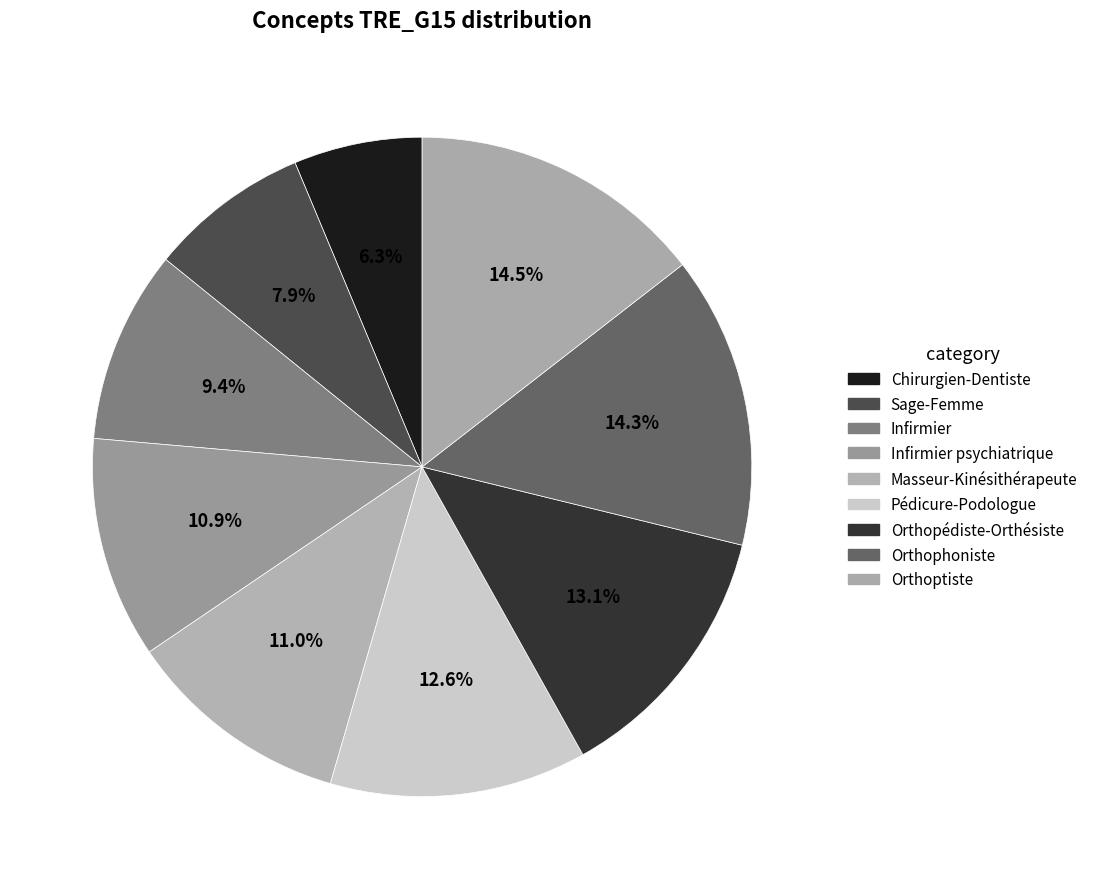

To the nearest percent, what is the average slice percentage?

11%